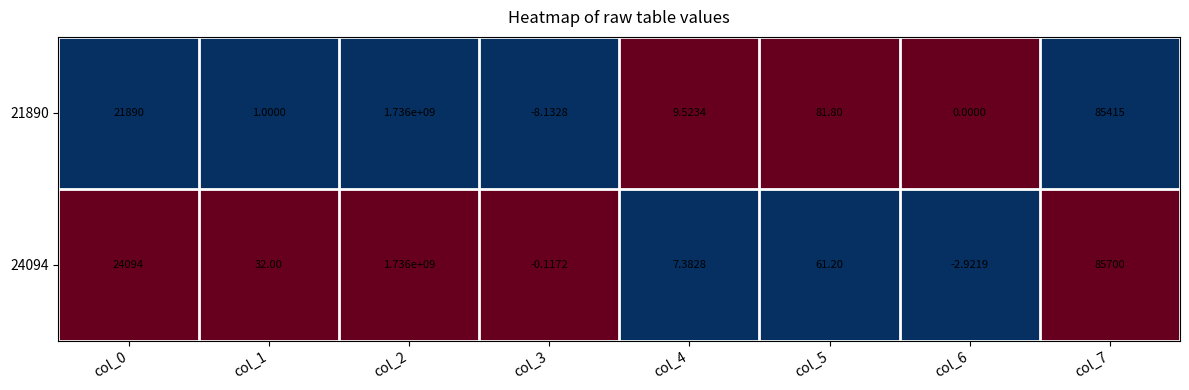

Is the value of 24094 at col_1 greater than the value of 21890 at col_0?

No